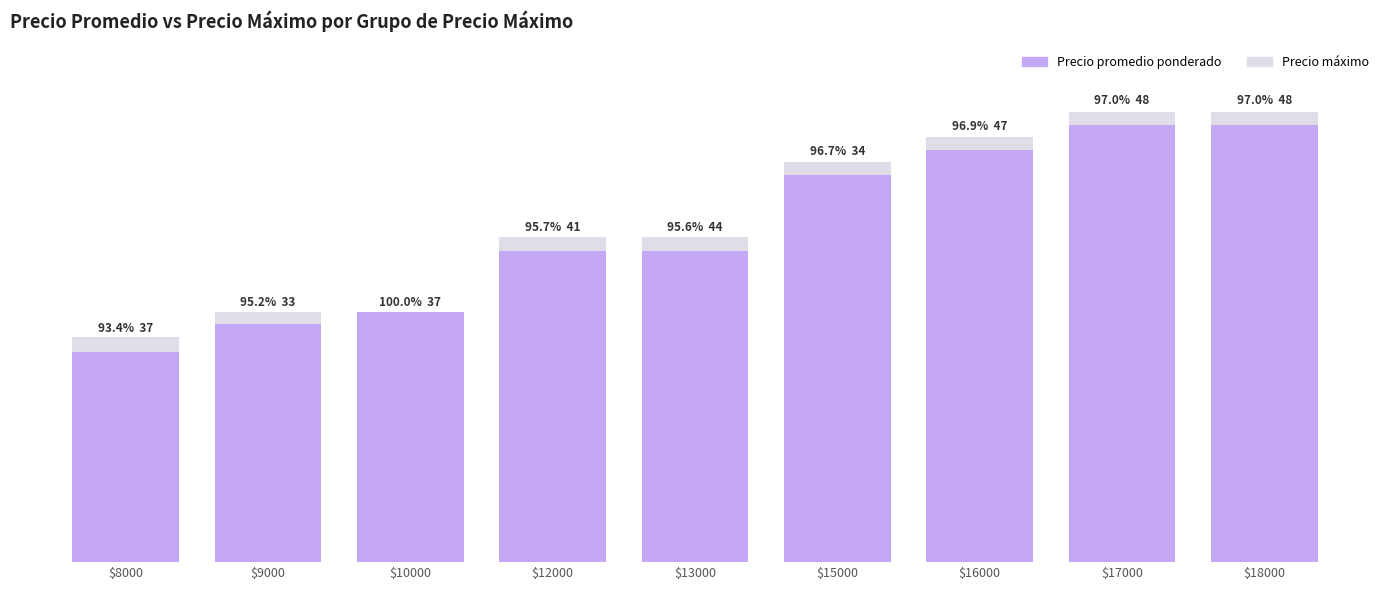

At which category is the sum across all series the highest?

$17000